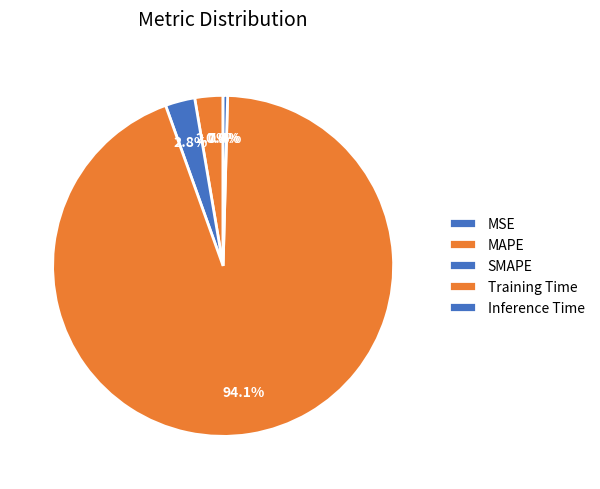

True or false: MAPE accounts for 9% of the total.

False